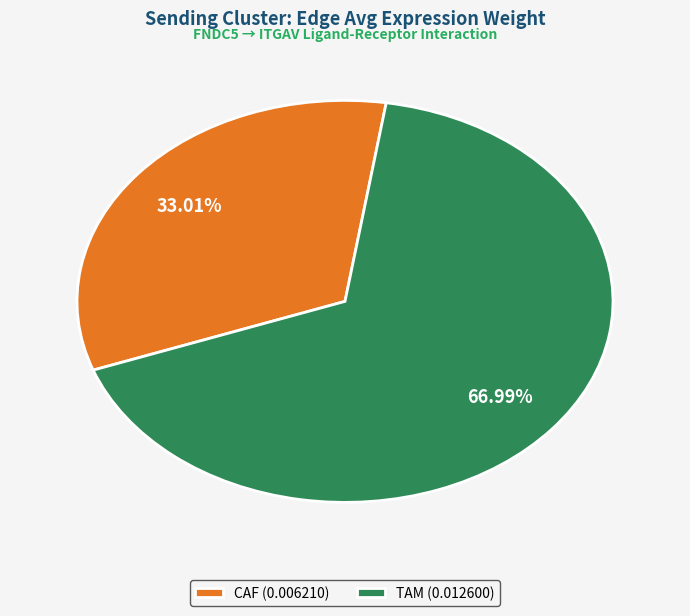

True or false: TAM accounts for 67% of the total.

True